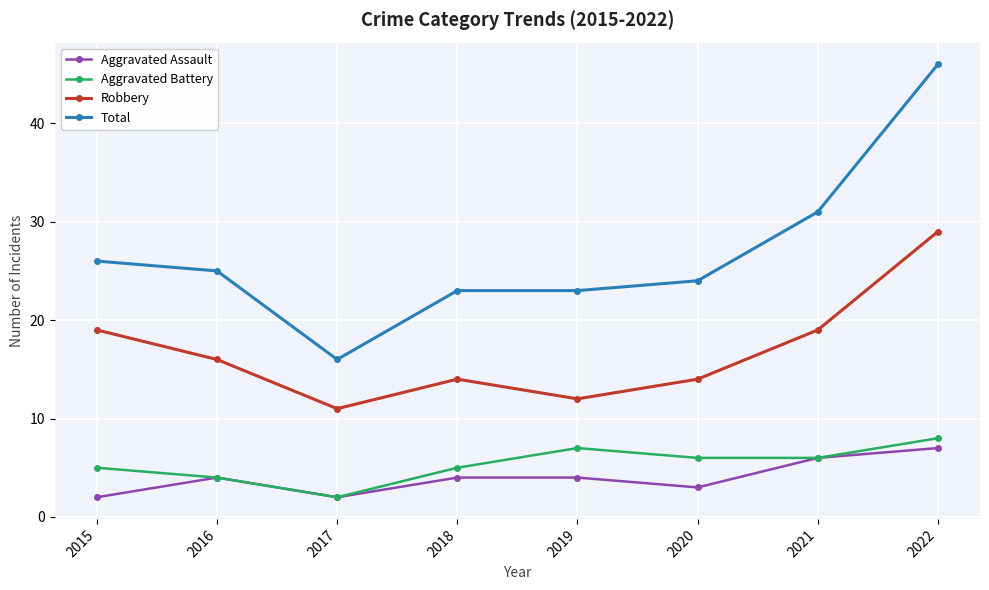

True or false: Total has a value of 31 at 2021.

True